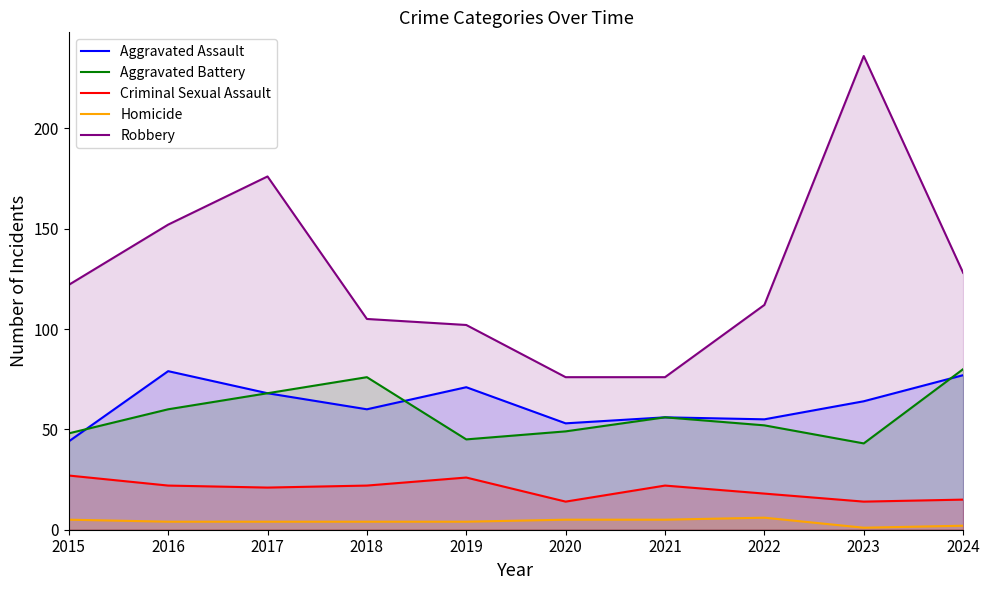

Rank the categories by Criminal Sexual Assault value from lowest to highest.

2020, 2023, 2024, 2022, 2017, 2016, 2018, 2021, 2019, 2015